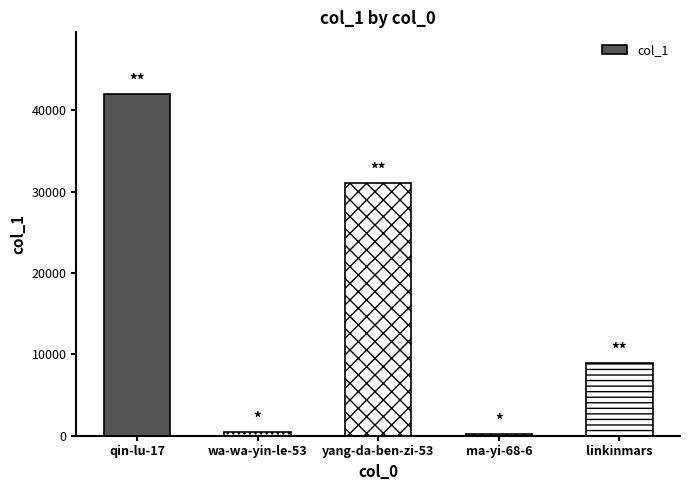

What position from the right is linkinmars?

1